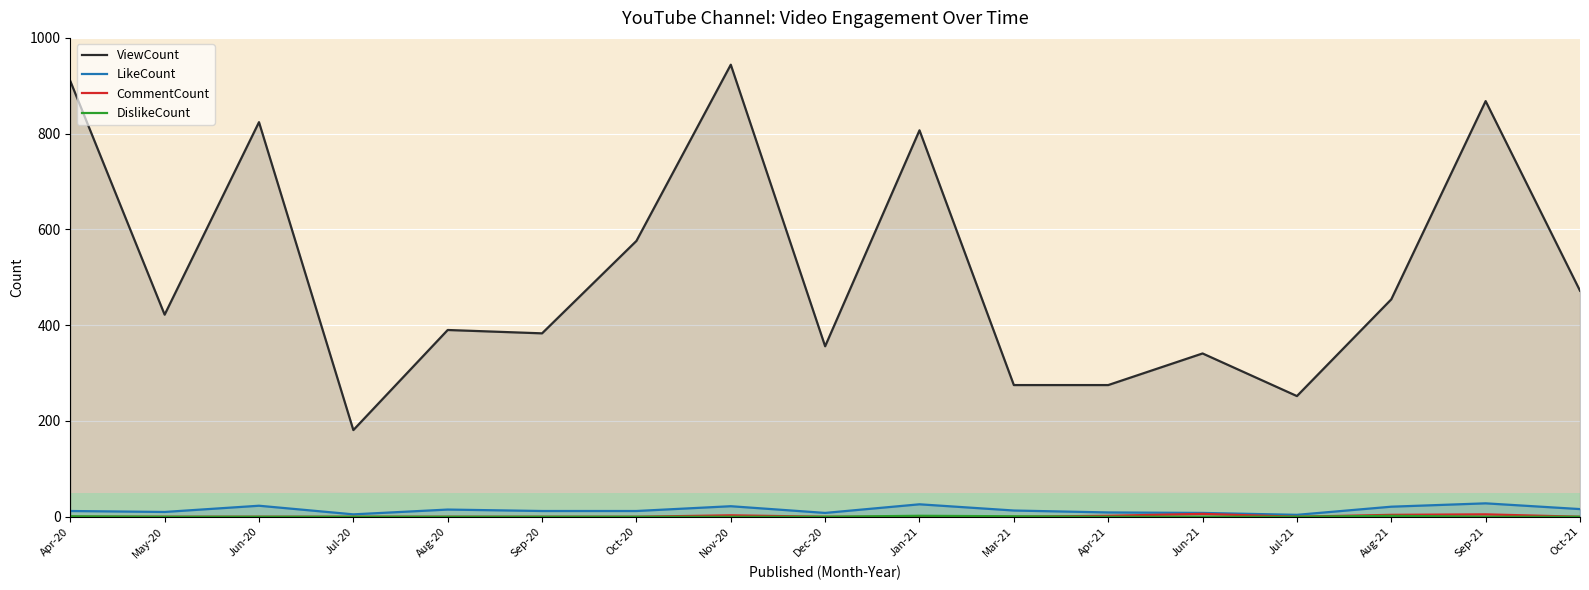

Does the chart display data point markers on the line(s)?

No